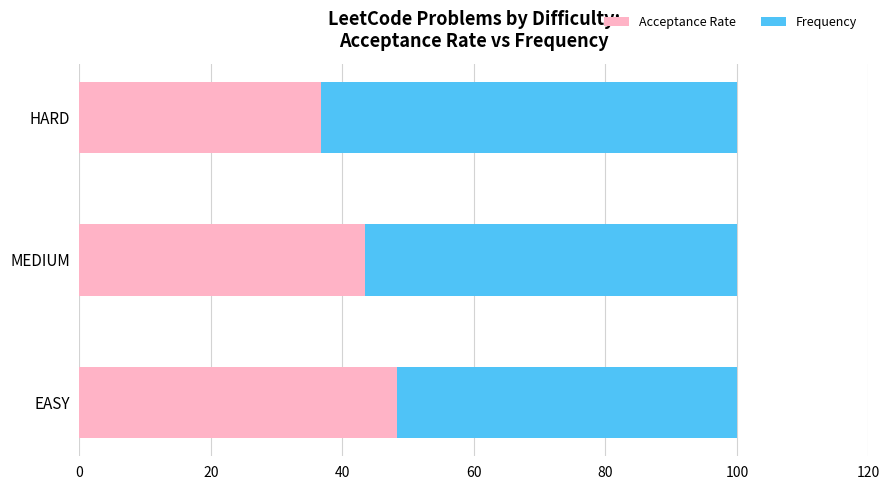

List the labels in order of Acceptance Rate value, largest first.

EASY, MEDIUM, HARD